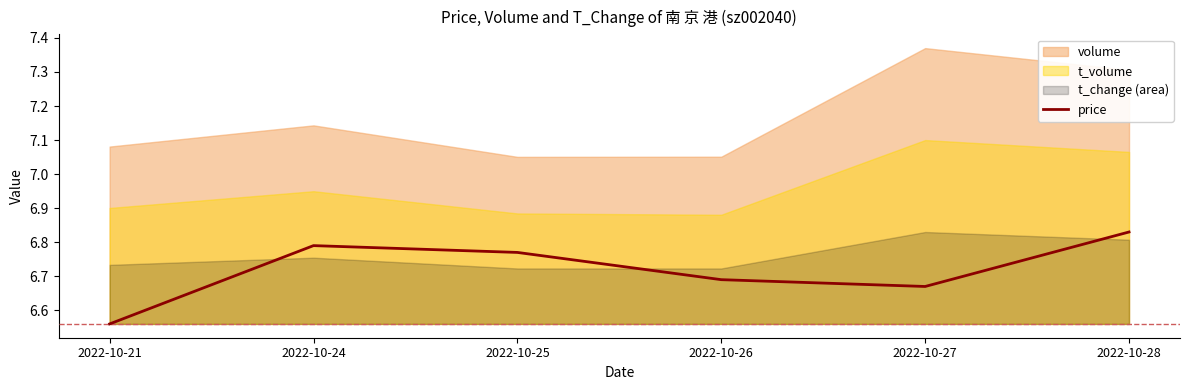

Reading right to left, list all the values displayed in this chart.

2022-10-28=6.8	2022-10-27=6.7	2022-10-26=6.7	2022-10-25=6.8	2022-10-24=6.8	2022-10-21=6.6